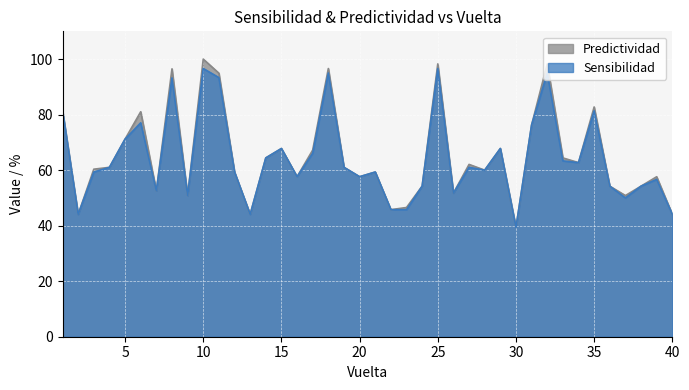

What is the average value of the Sensibilidad series?

64.3